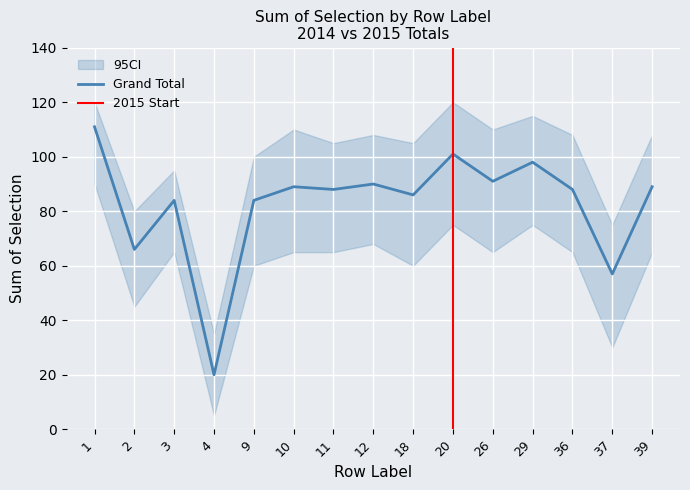

True or false: Grand Total has a value of 57 at 37.

True